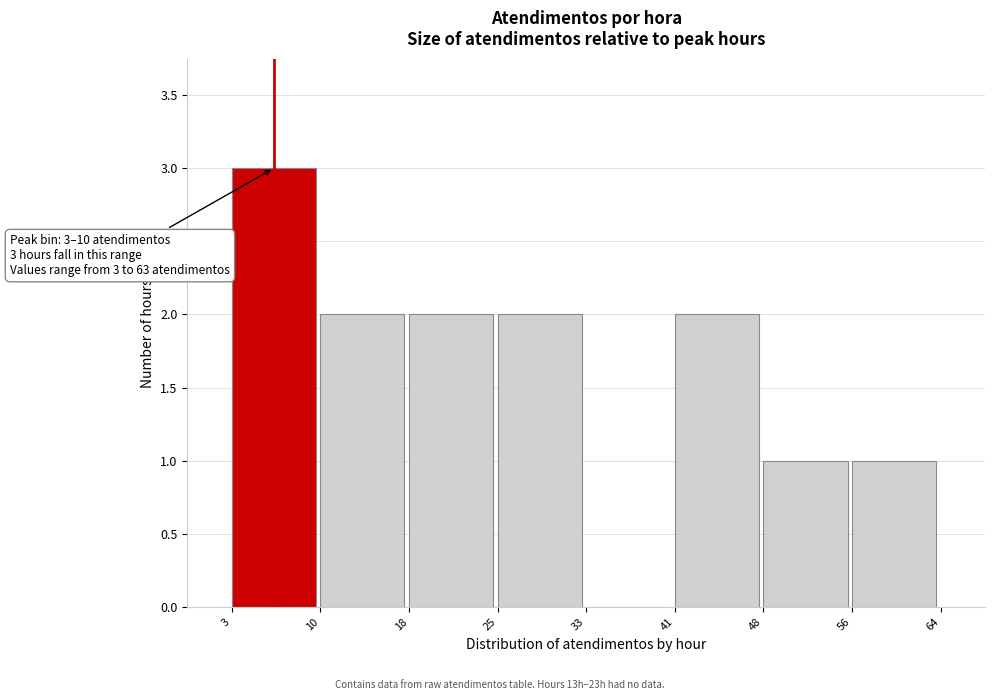

Reading right to left, extract all data points from this chart.

56=1	48=1	41=2	33=0	25=2	18=2	10=2	3=3